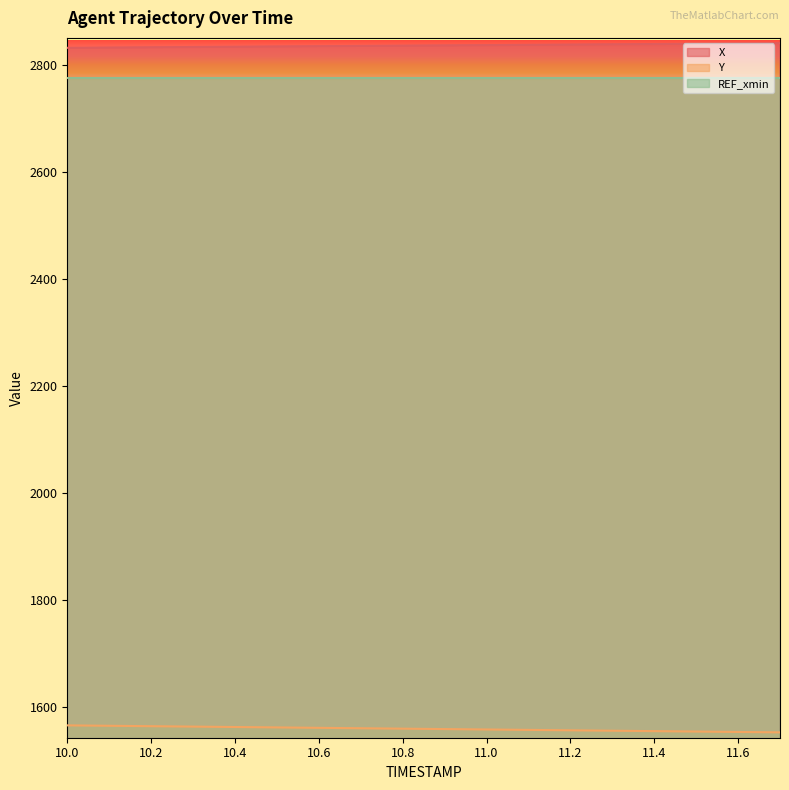

Which series has the widest spread of values?

Y